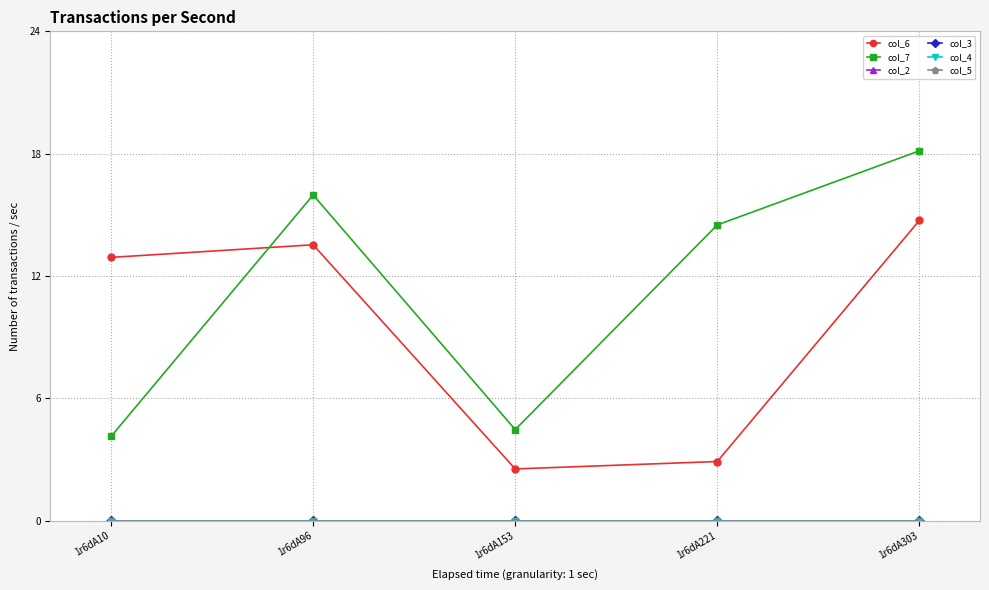

Does the chart have visible grid lines?

Yes